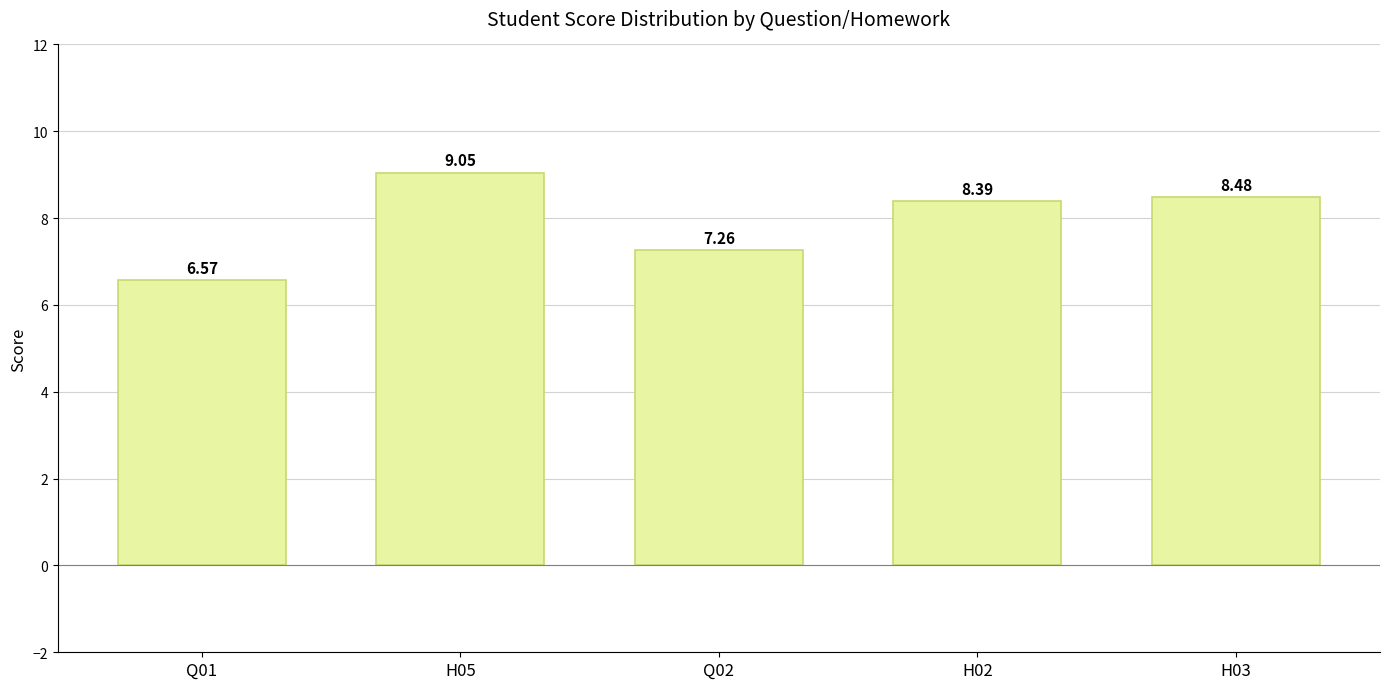

The value at Q01 is 3.4. True or false?

False